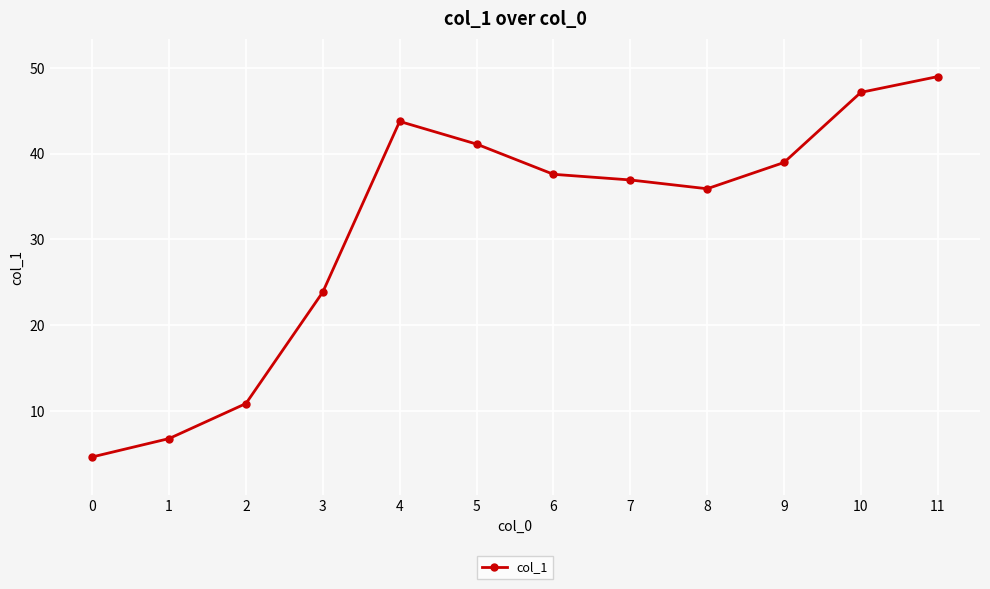

List the labels in order of value, smallest first.

0, 1, 2, 3, 8, 7, 6, 9, 5, 4, 10, 11